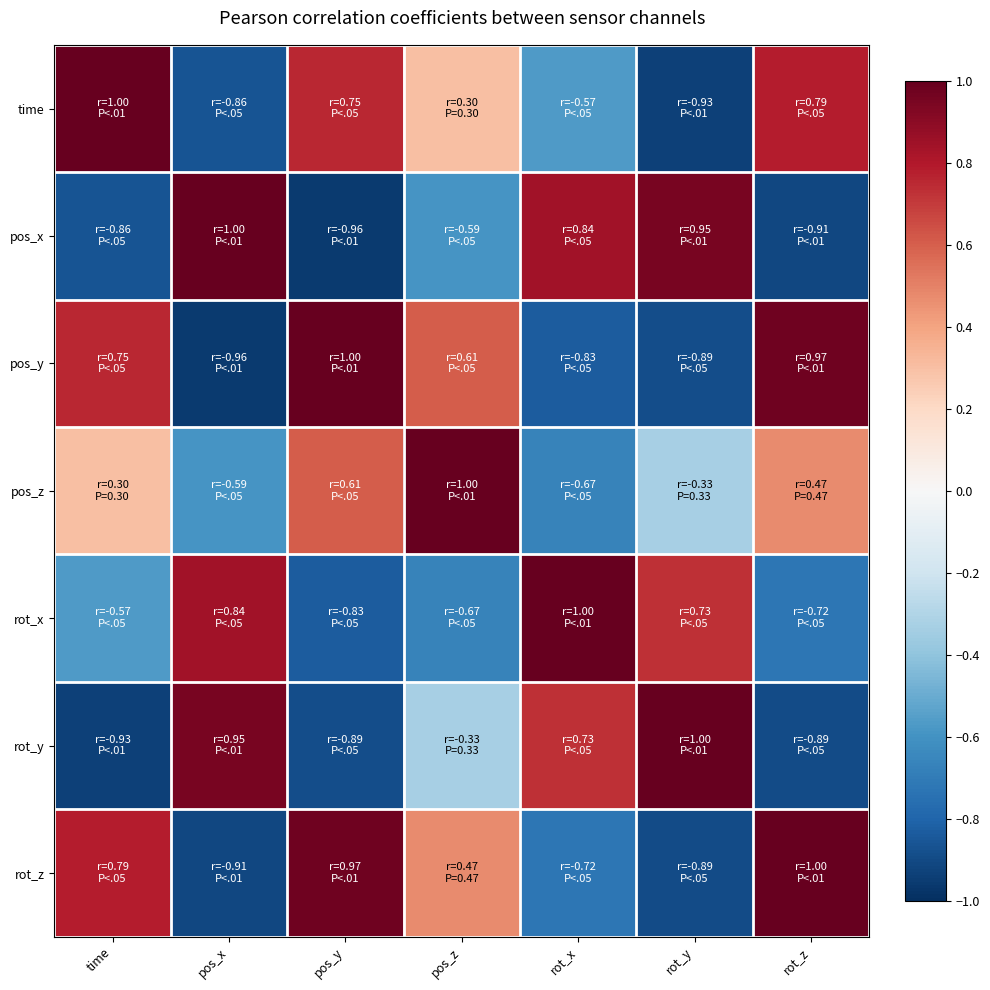

Between rot_x and pos_x, which is larger?

rot_x